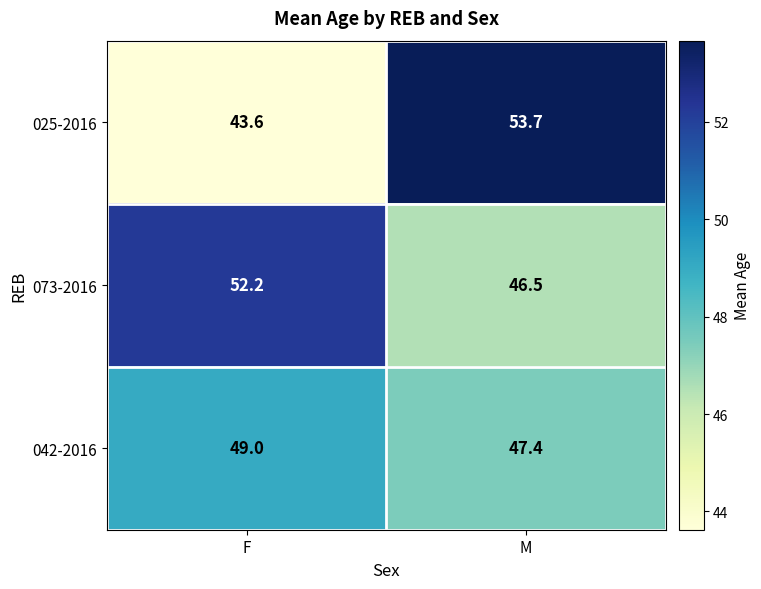

Reading left to right, what are all the values shown in this chart?

025-2016: F=43.6	M=53.7
073-2016: F=52.2	M=46.5
042-2016: F=49.0	M=47.4